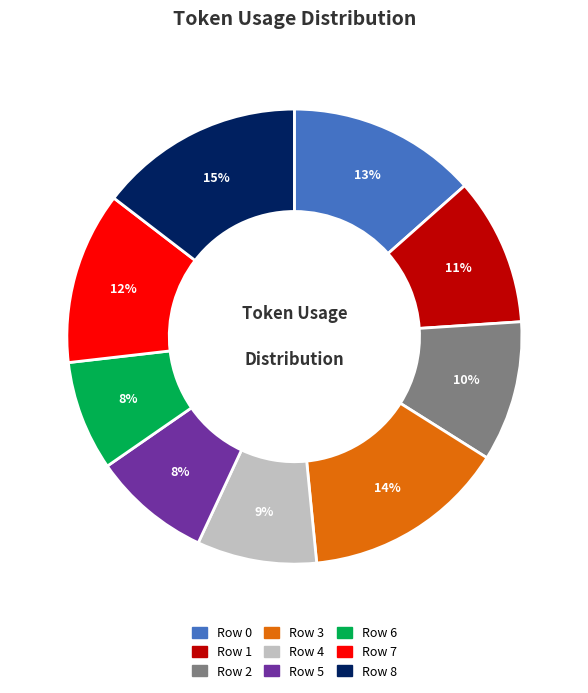

How many segments does this pie chart have?

9